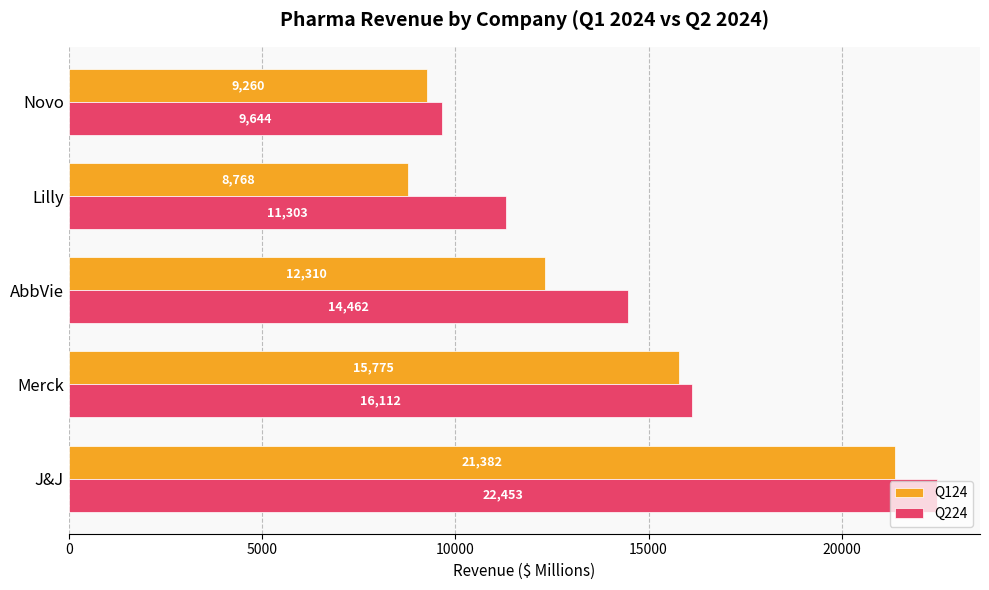

At which label is Q124 closest to 15075?

Merck